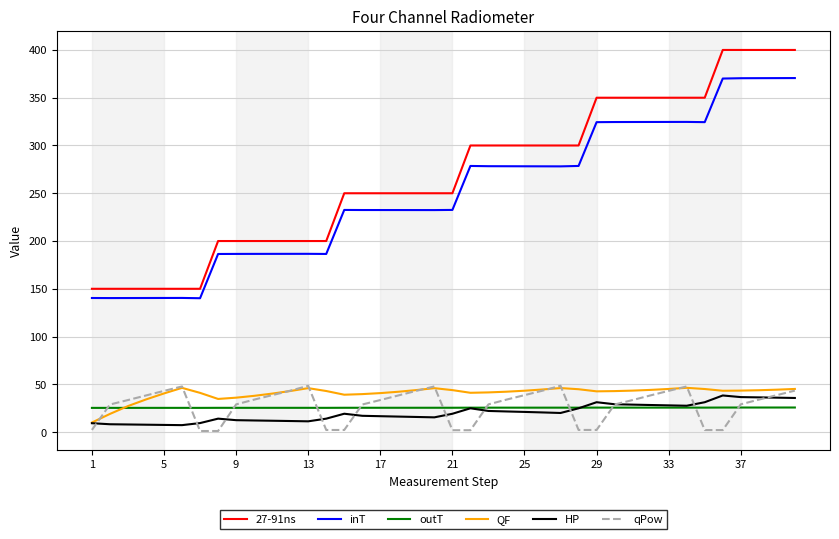

What is the average value of the inT series?

249.7